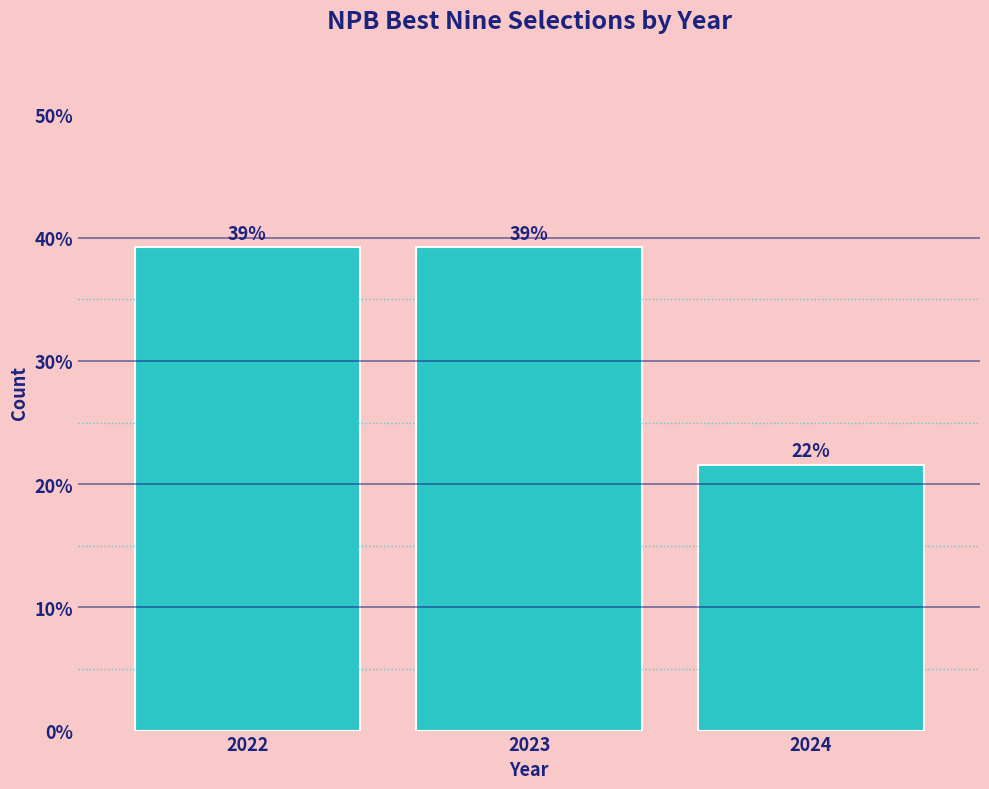

Does the chart contain any negative values?

No